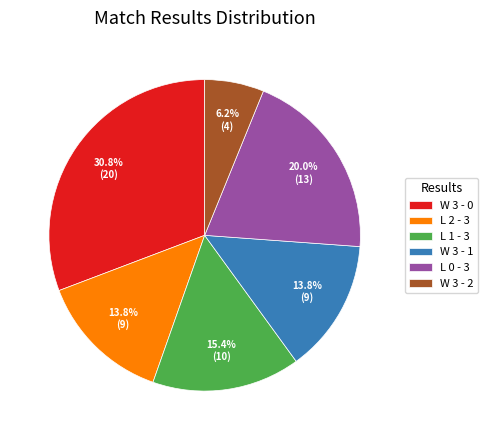

What is the largest slice in the pie chart?

W 3 - 0